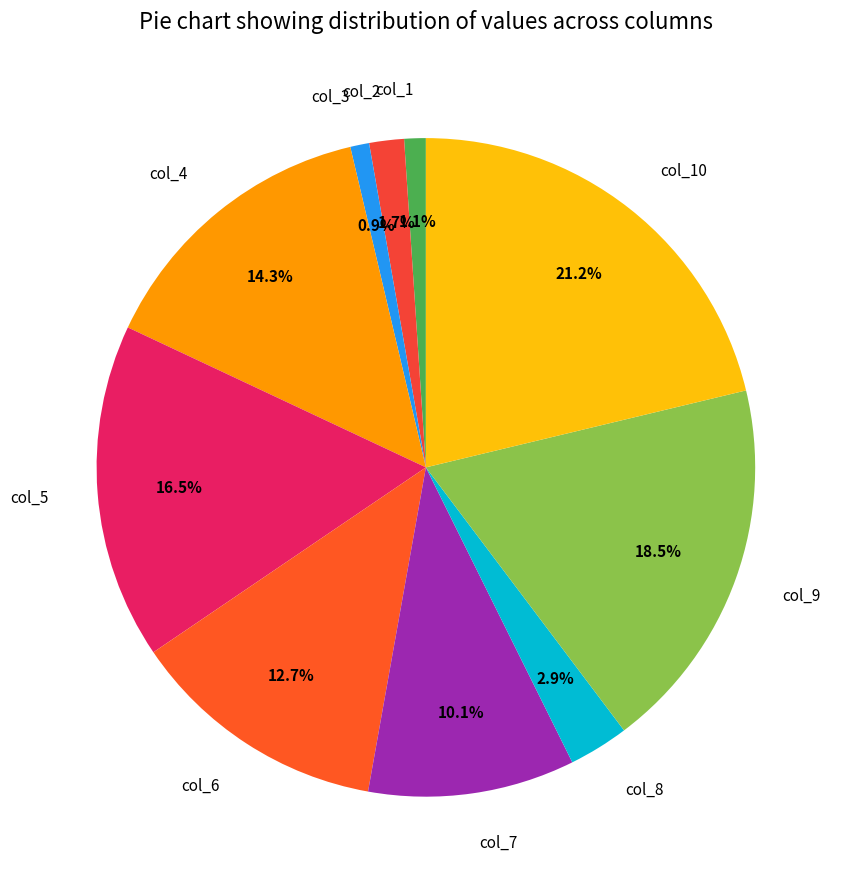

To the nearest percent, what is the difference between the col_9 and col_7 slice percentages?

8%